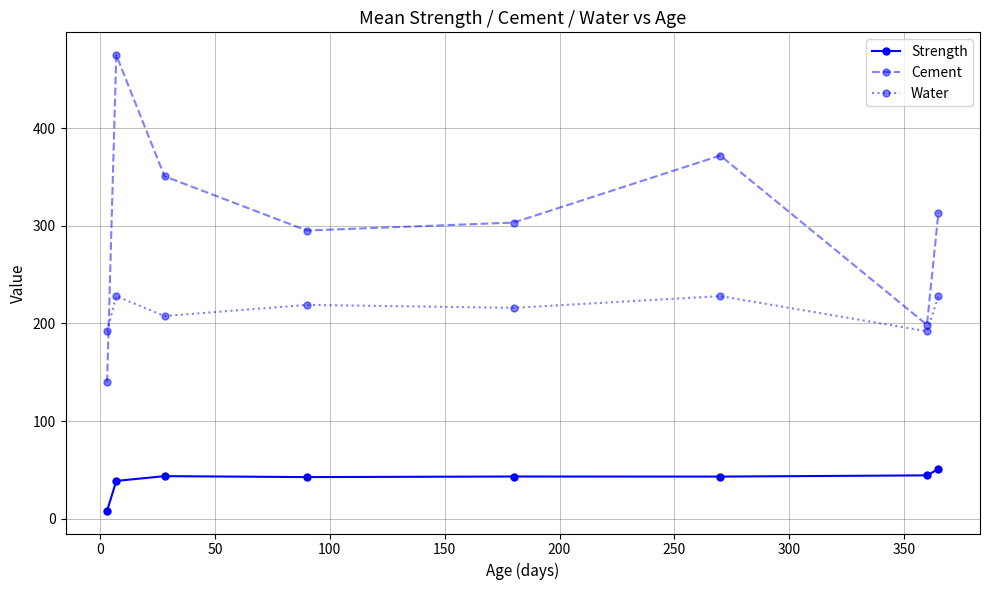

What is the sum of all Cement values?

2448.2